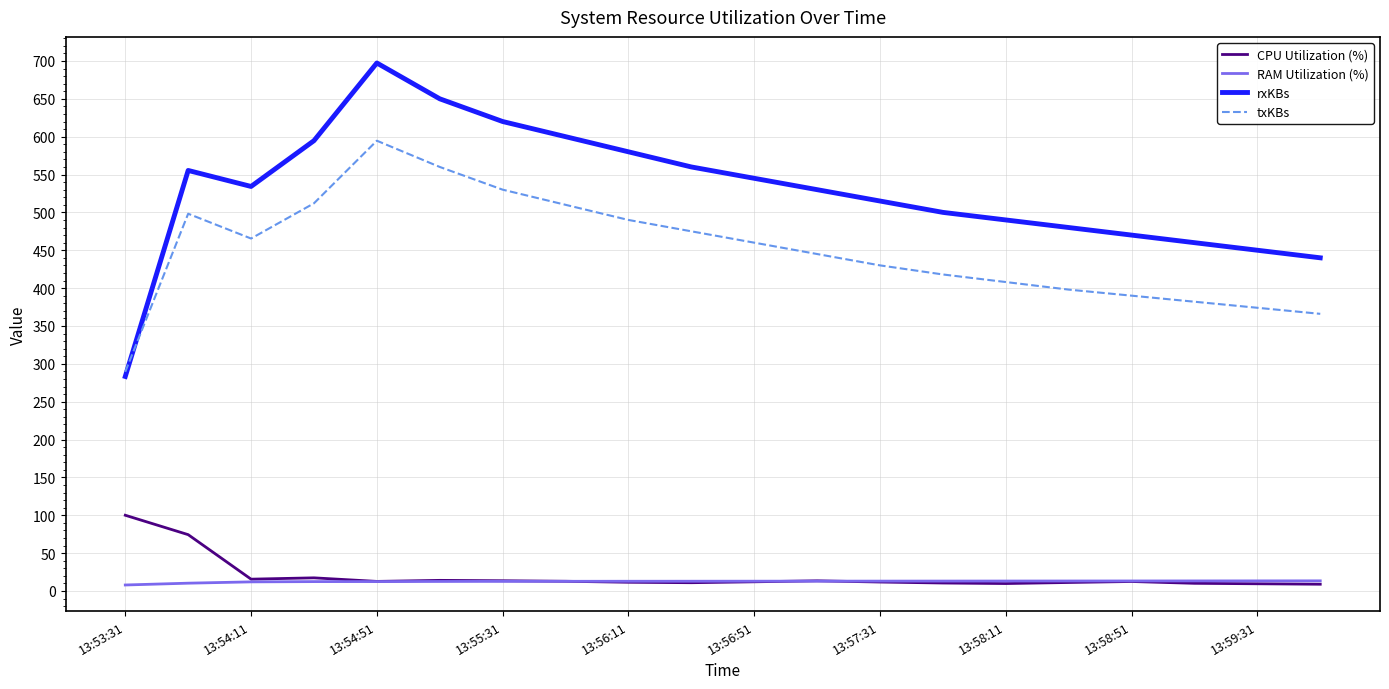

How many values in the RAM Utilization (%) series are below 12?

2